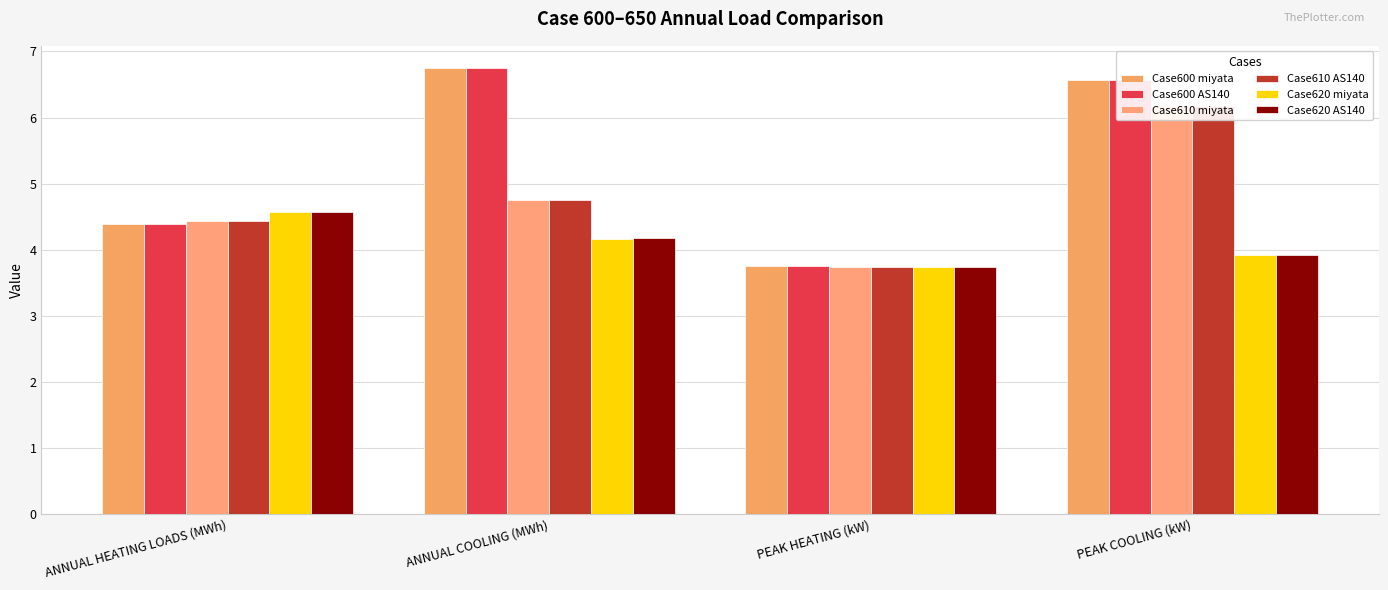

How many bars are there in each group?

6